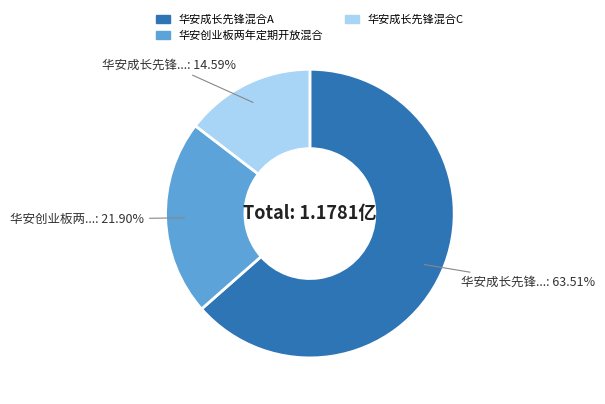

Rank the categories by value from lowest to highest.

华安成长先锋混合C, 华安创业板两年定期开放混合, 华安成长先锋混合A